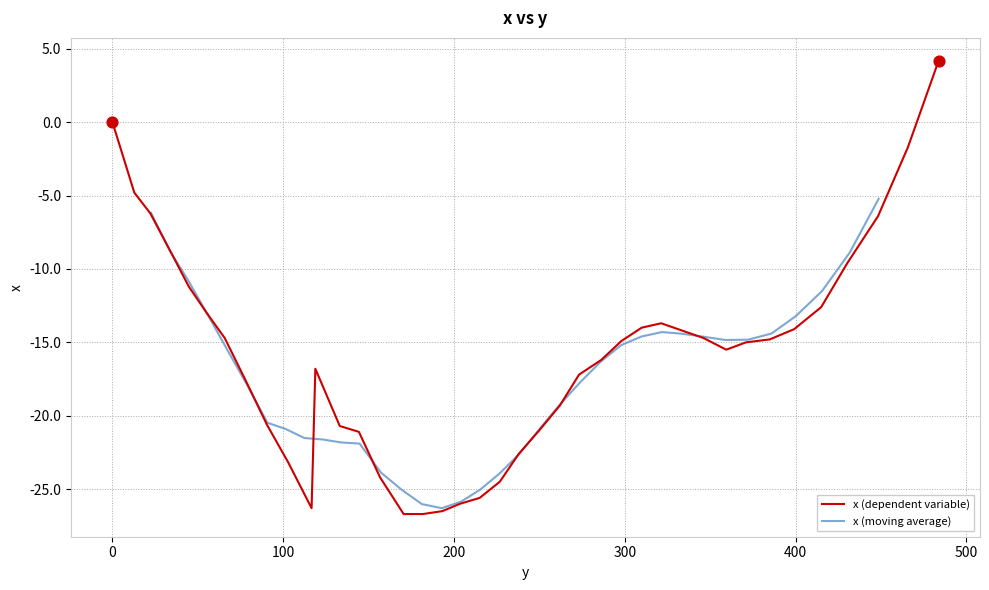

What is the highest value of the x (dependent variable) series?

4.2